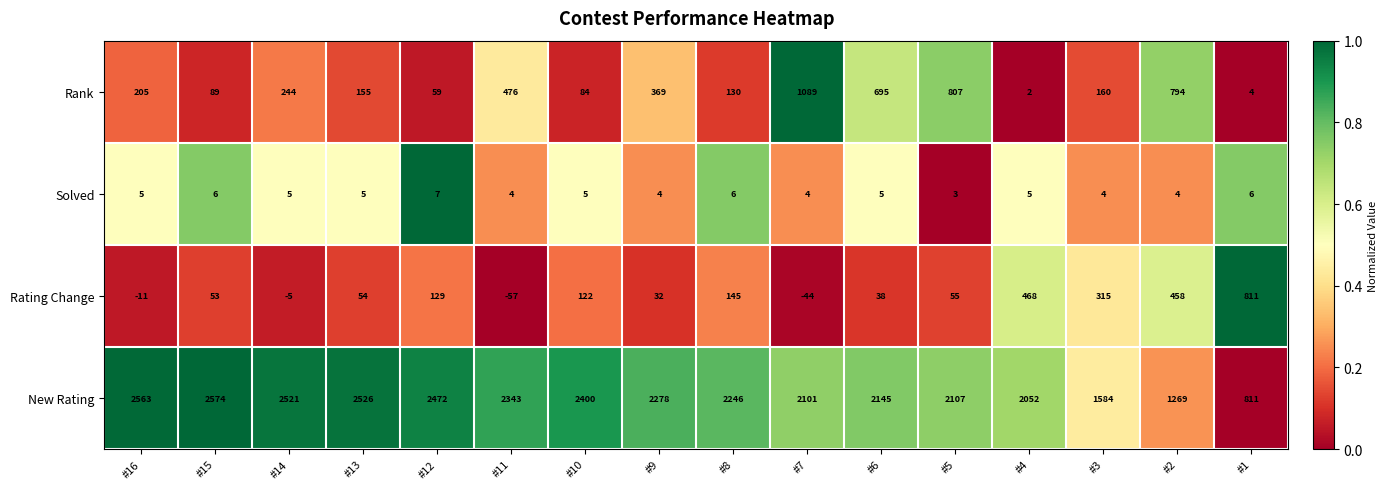

What is the difference between the Rating Change values at #10 and #5?

67